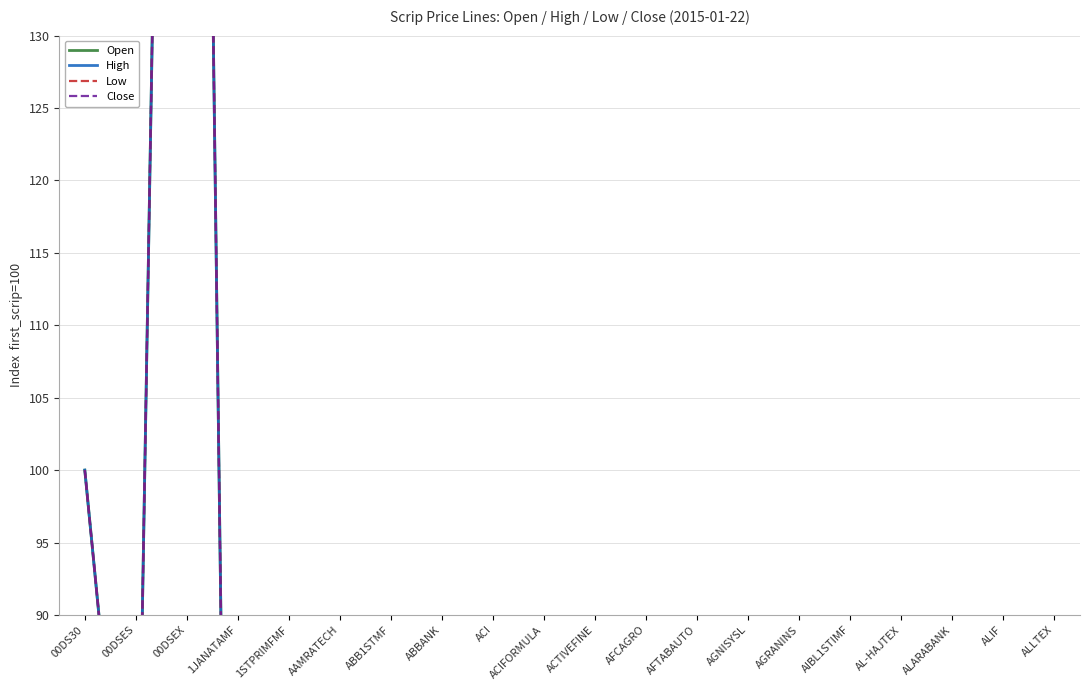

The value of Open at ALIF is 0.7. True or false?

True